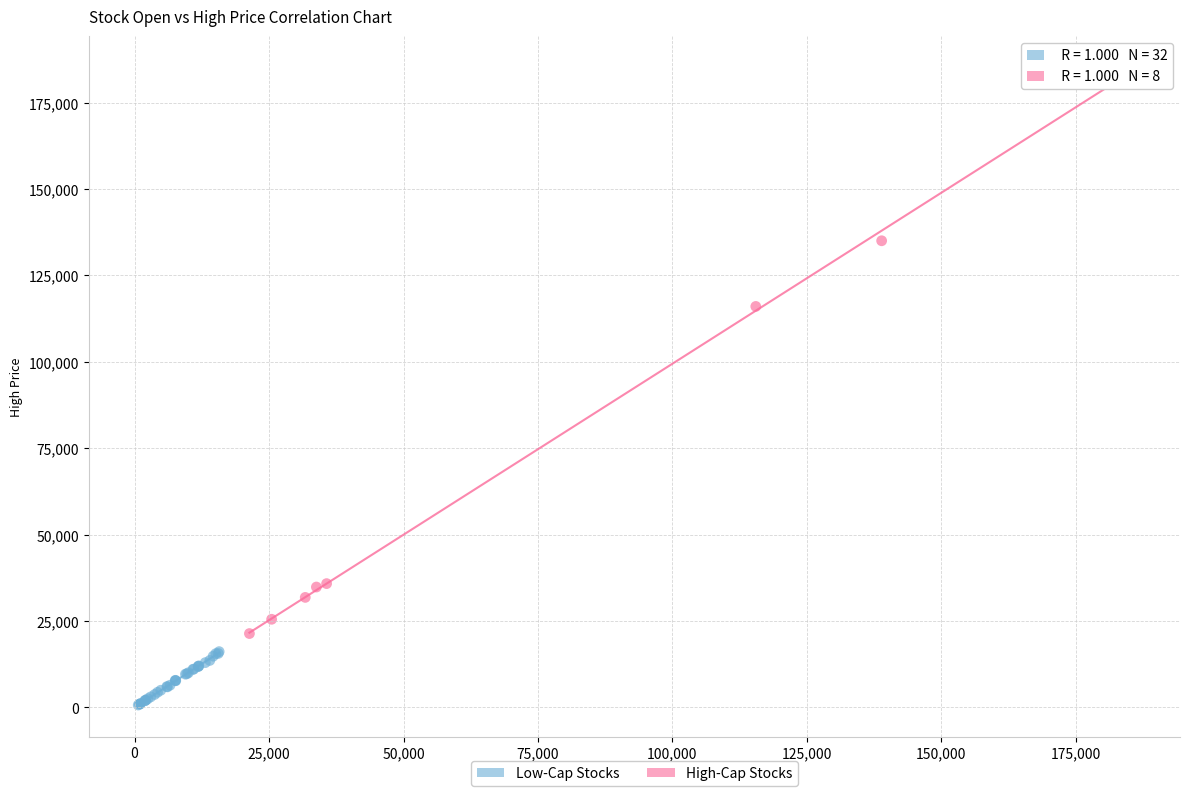

Which series reaches the maximum Y coordinate?

High-Cap Stocks